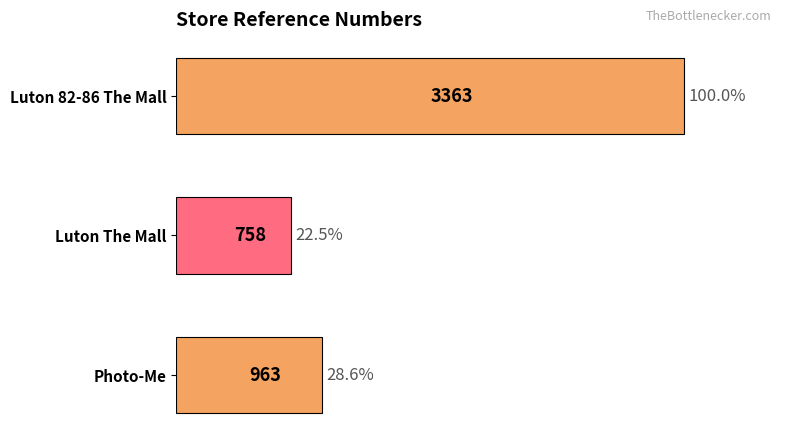

What is the smallest value displayed?

758